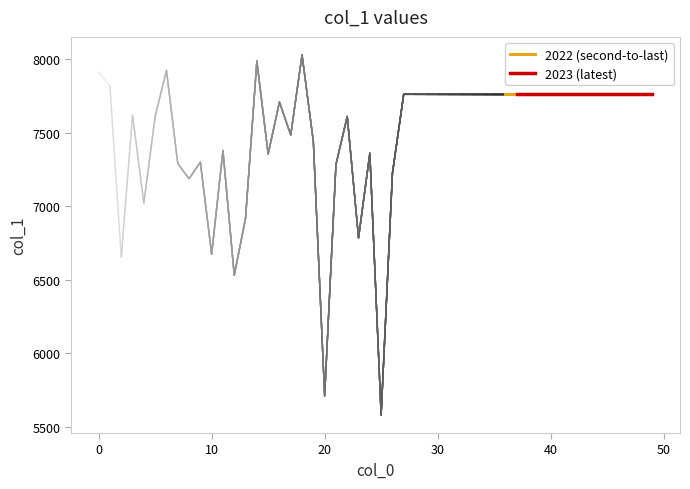

Is this an area chart (filled region under the line)?

No